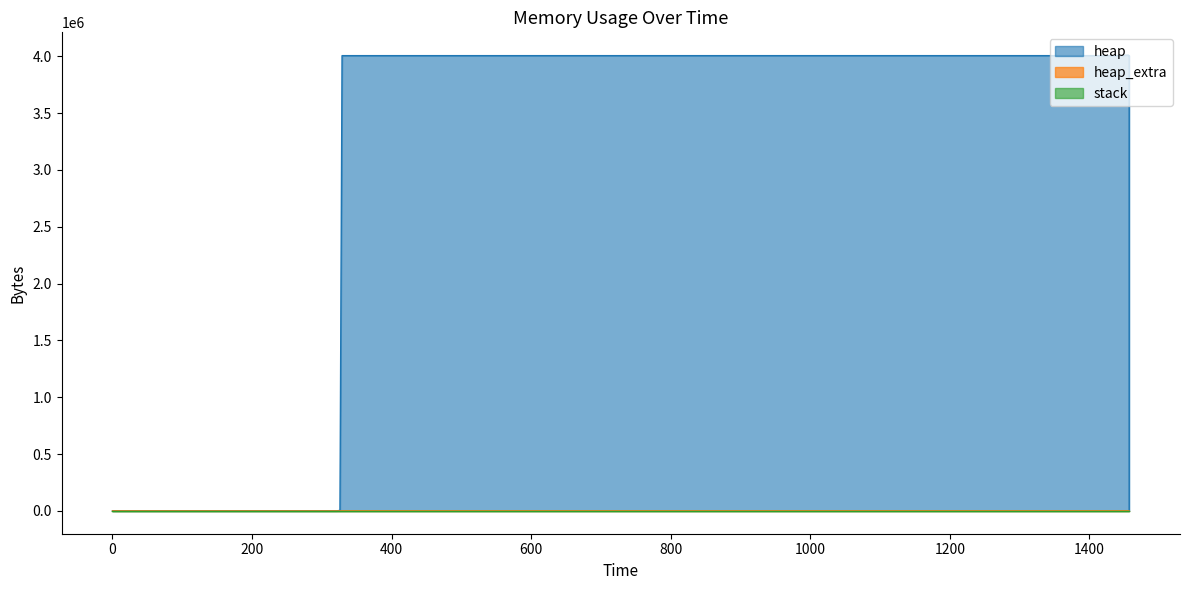

What is the value of the heap_extra point at the 5th from the left?

49